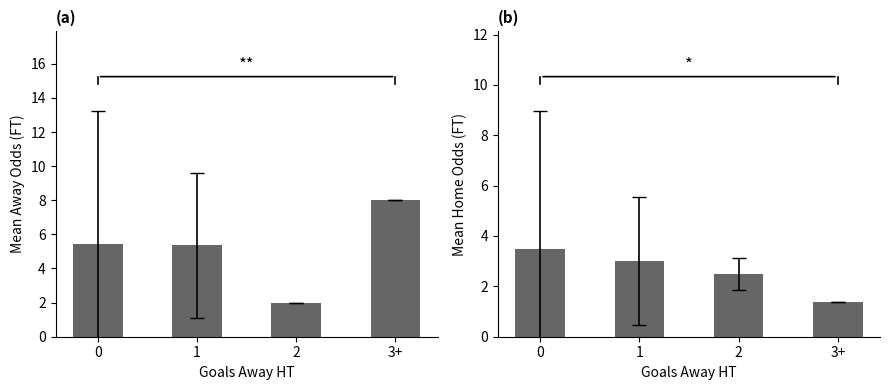

Reading left to right, list all the values displayed in this chart.

Mean Odd_A_FT: 0=5.5	1=5.4	2=2.0	3+=8.0
Mean Odd_H_FT: 0=3.5	1=3.0	2=2.5	3+=1.4